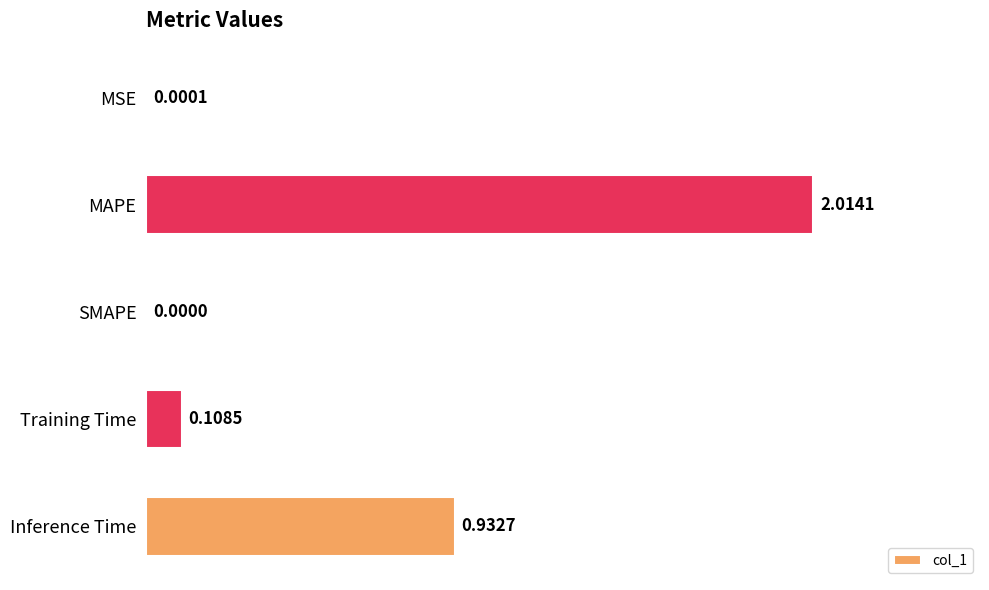

What is the sum of all values?

3.1